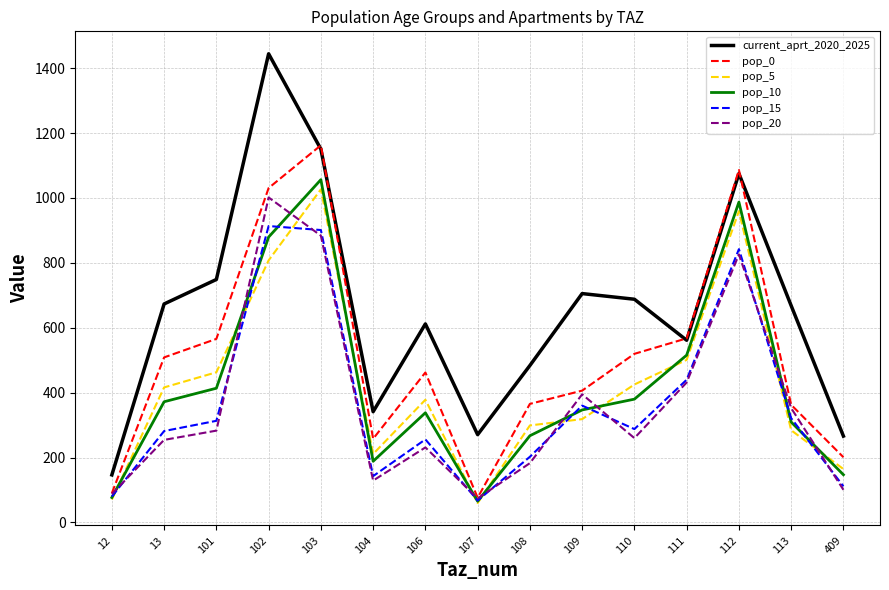

What is the total value across all series at 113?

2297.1